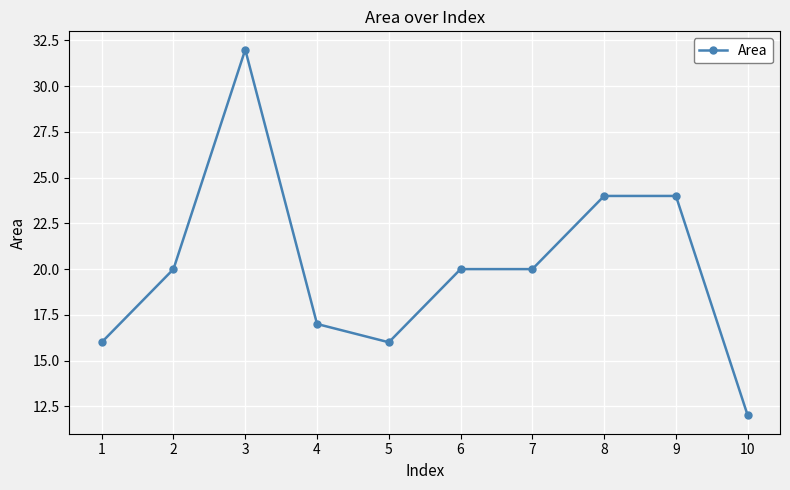

What is the ratio of the value at 9 to the value at 4?

1.4